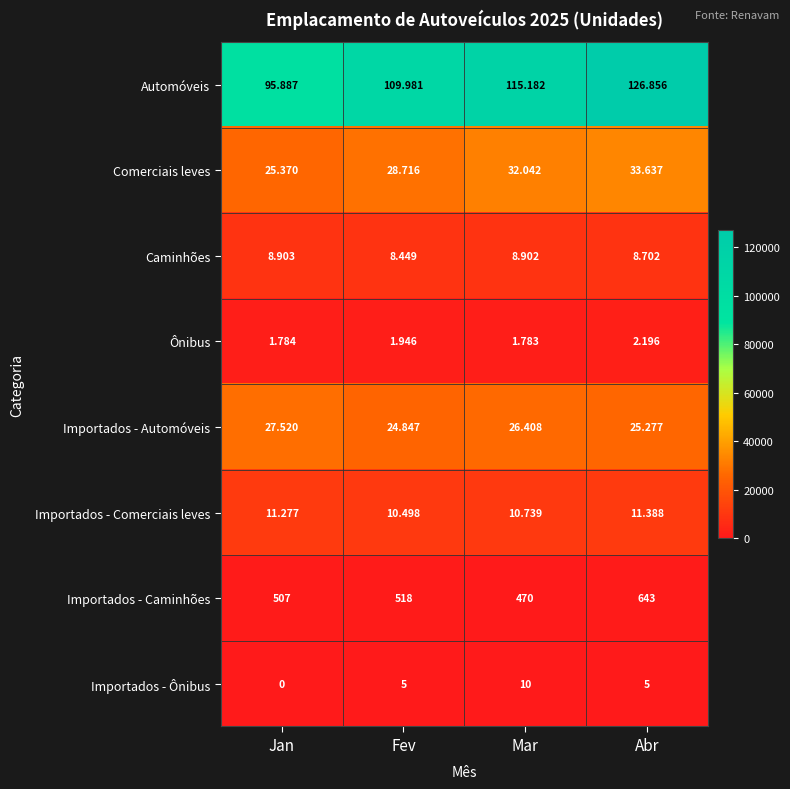

Between Fev and Abr, which series saw the biggest shift?

Automóveis